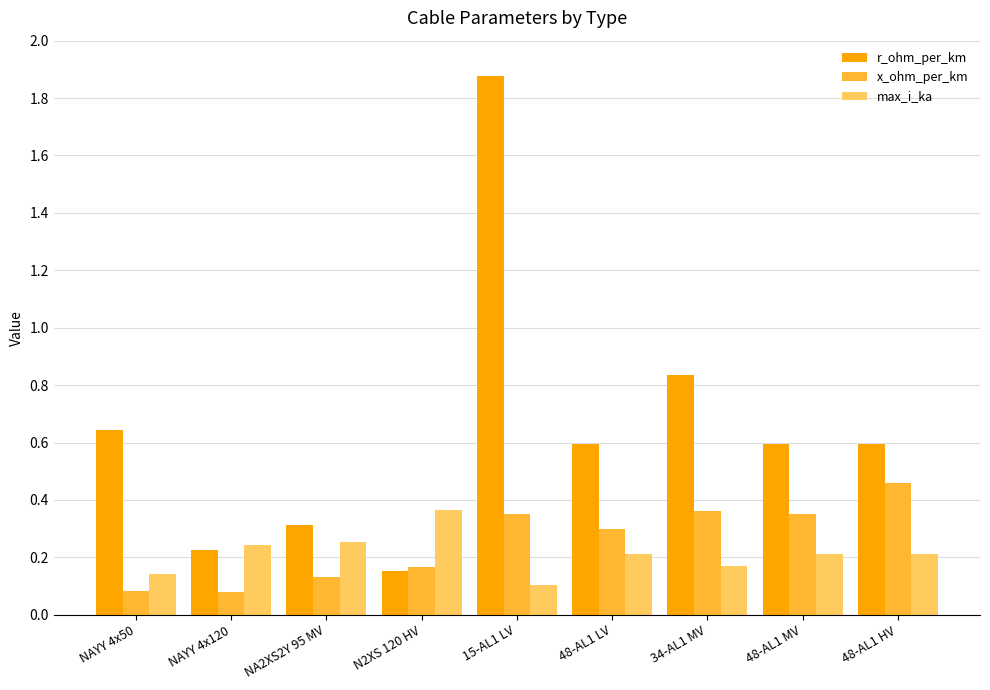

At how many categories does at least one series exceed 0?

9